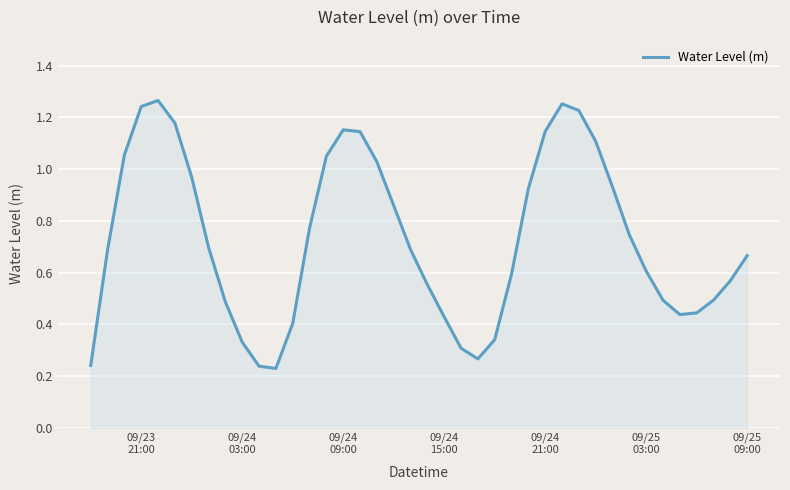

What is the difference between the maximum and minimum values?

1.0